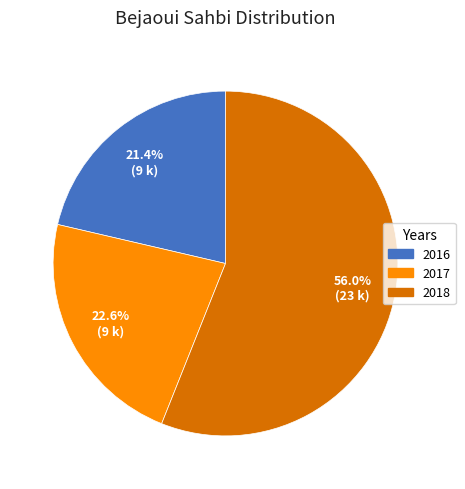

Approximately how many times larger is the value at 2016 compared to 2018?

0.4